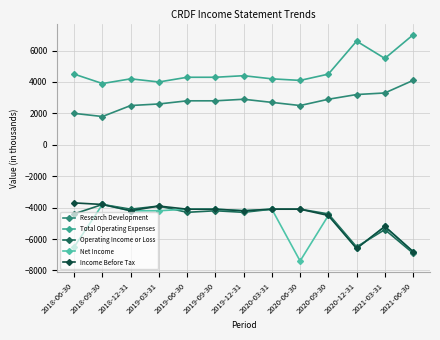

Reading left to right, what are all the values shown in this chart?

Research Development: 2000	1800	2500	2600	2800	2800	2900	2700	2500	2900	3200	3300	4100
Total Operating Expenses: 4500	3900	4200	4000	4300	4300	4400	4200	4100	4500	6600	5500	7000
Operating Income or Loss: -4400	-3800	-4100	-3900	-4300	-4200	-4300	-4100	-4100	-4400	-6500	-5400	-6900
Net Income: -6500	-3800	-4200	-4200	-4100	-4100	-4200	-4100	-7400	-4500	-6600	-5200	-6800
Income Before Tax: -3700	-3800	-4200	-3900	-4100	-4100	-4200	-4100	-4100	-4500	-6600	-5200	-6800